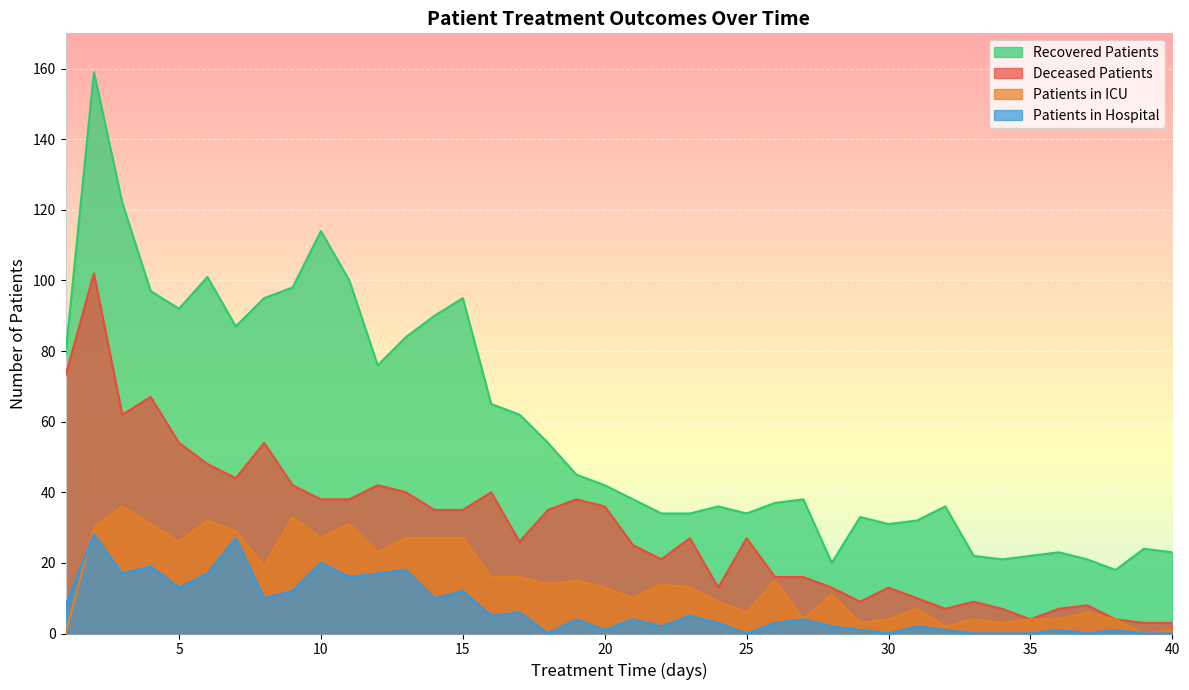

Rank the series by their average value, from lowest to highest.

Patients in Hospital, Patients in ICU, Deceased Patients, Recovered Patients